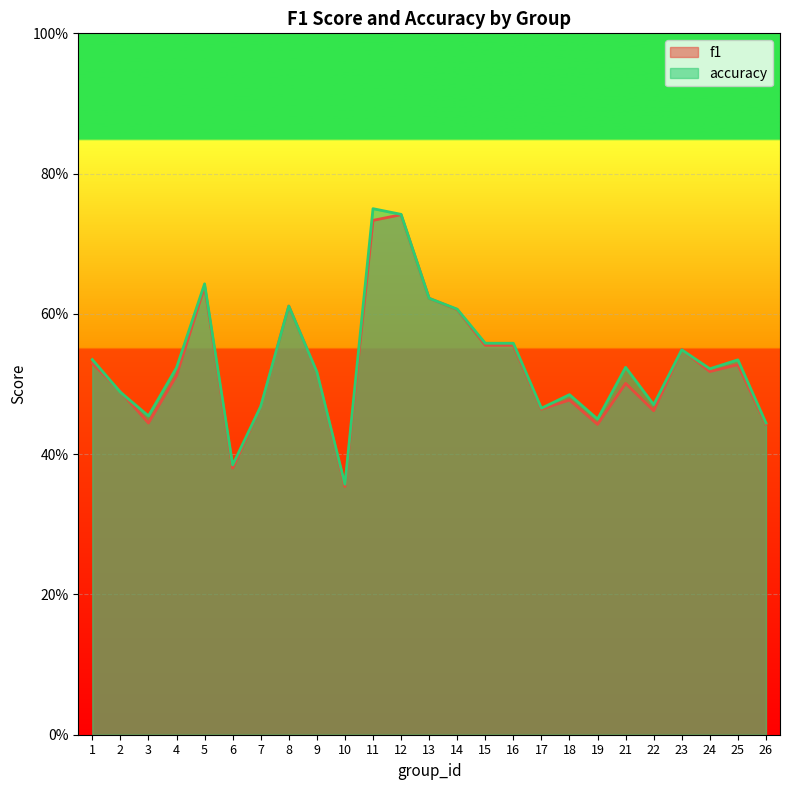

What is the difference between the maximum and minimum values in the f1 series?

0.4